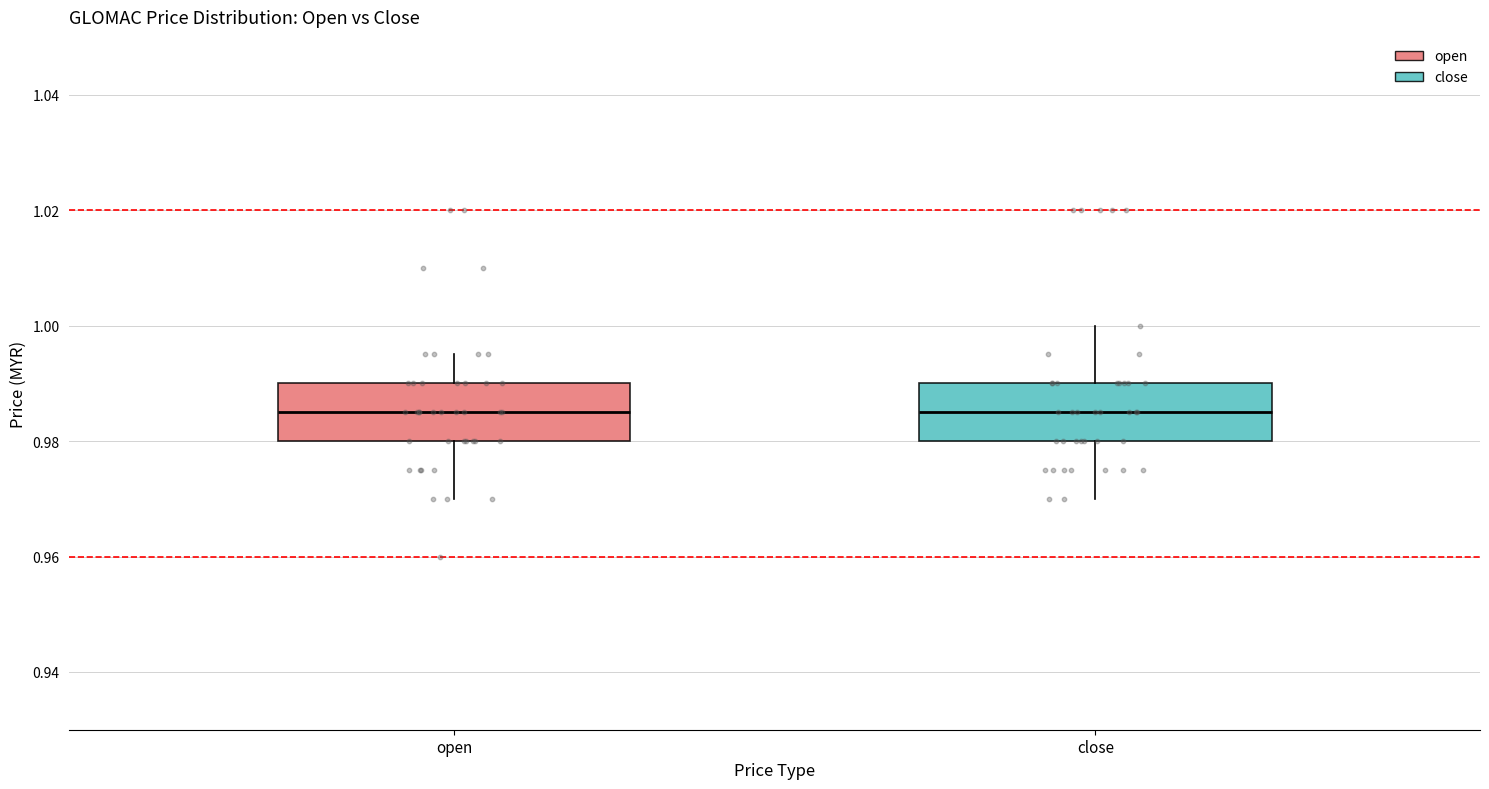

Reading left to right, read every box against the y-axis: the position of its median line, the range the box covers, and the ends of its whiskers. The values are not printed on the chart, so give them approximately, as read against the axis.

open: median 0.986, box 0.980 to 0.990, whiskers 0.970 to 0.996
close: median 0.986, box 0.980 to 0.990, whiskers 0.970 to 1.000